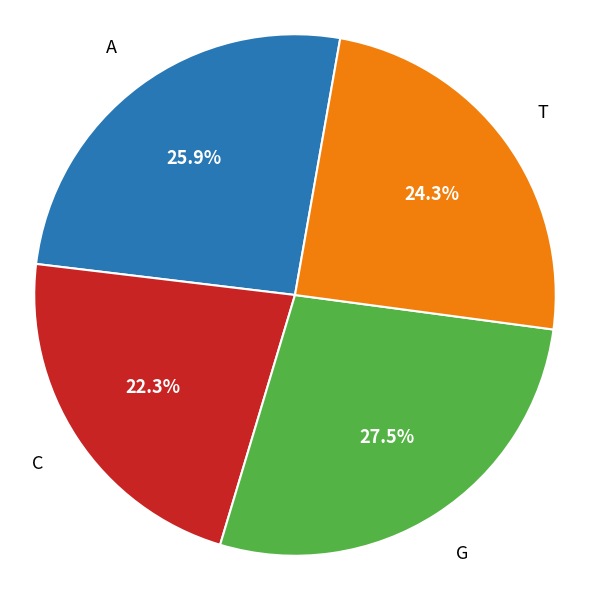

Is there any slice that represents more than half of the pie?

No